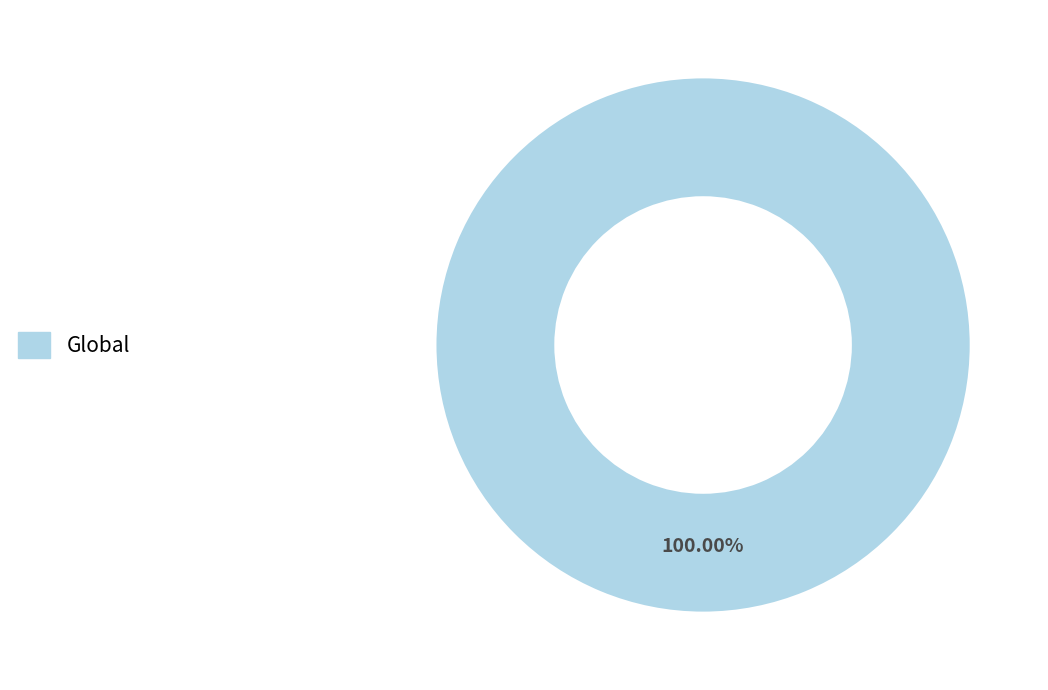

Is there a majority slice in this chart?

Yes